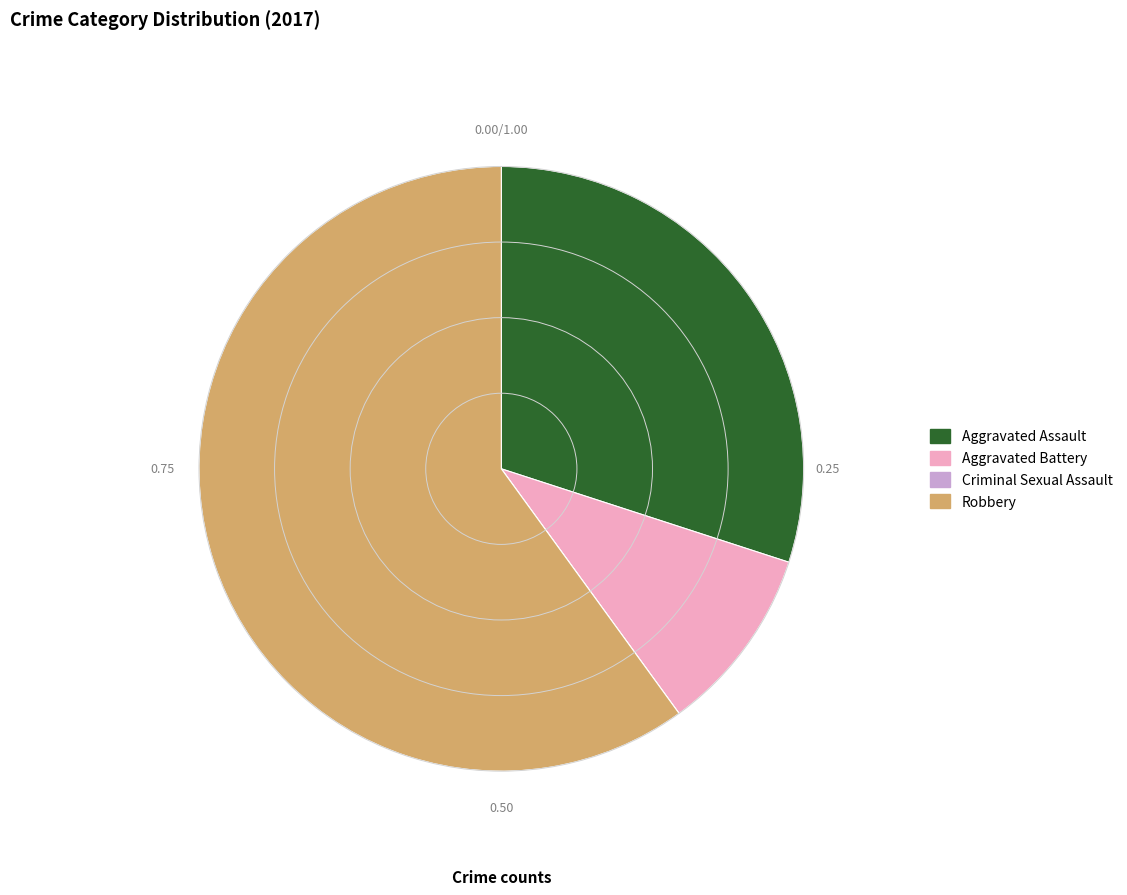

The Robbery slice represents 65% of the pie. True or false?

False